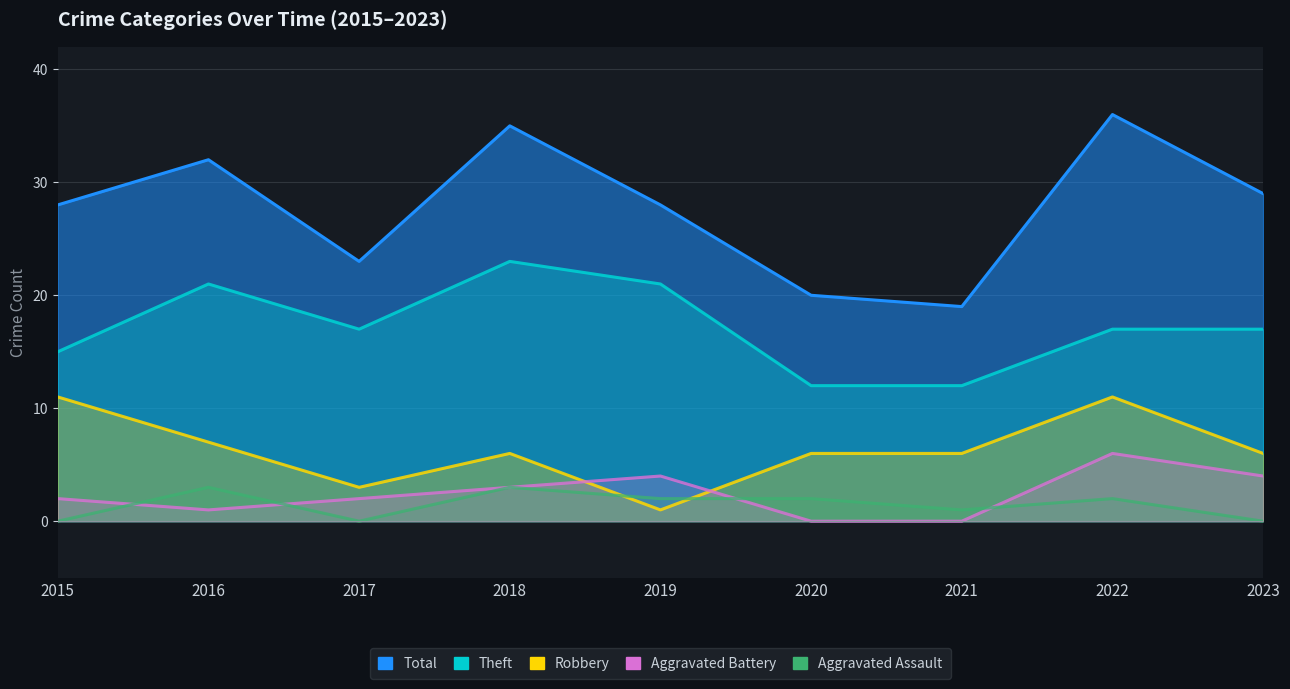

How many interior local valleys does the Total series have?

2